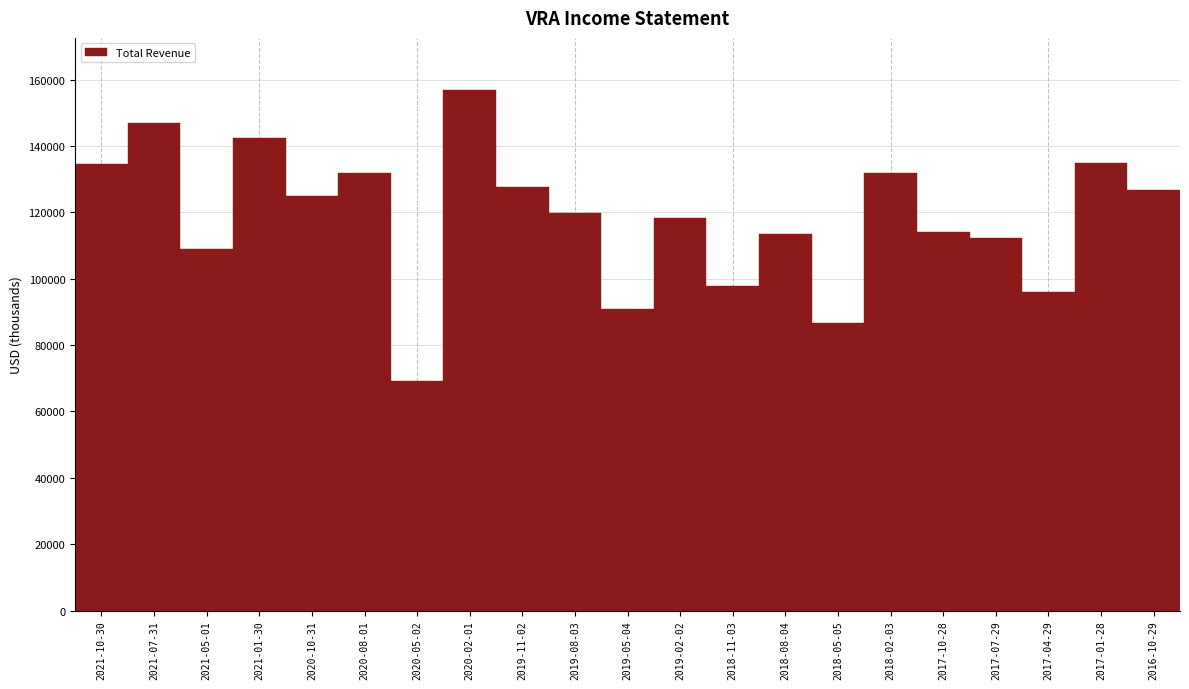

What value does the data have at 2020-05-02, to the nearest 50?

69300